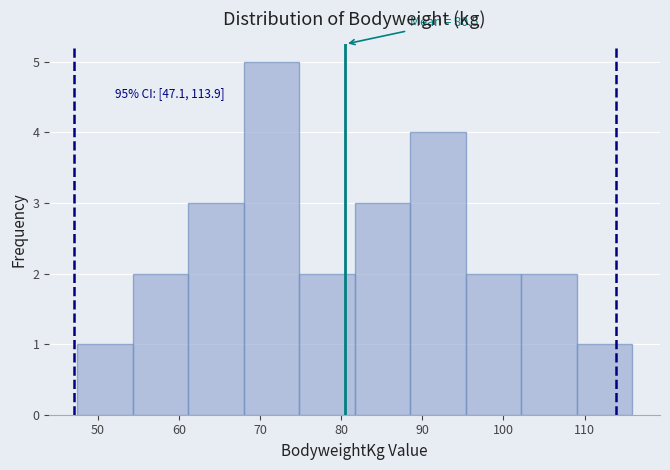

Which range on the x-axis has the tallest bar?

68 to 75